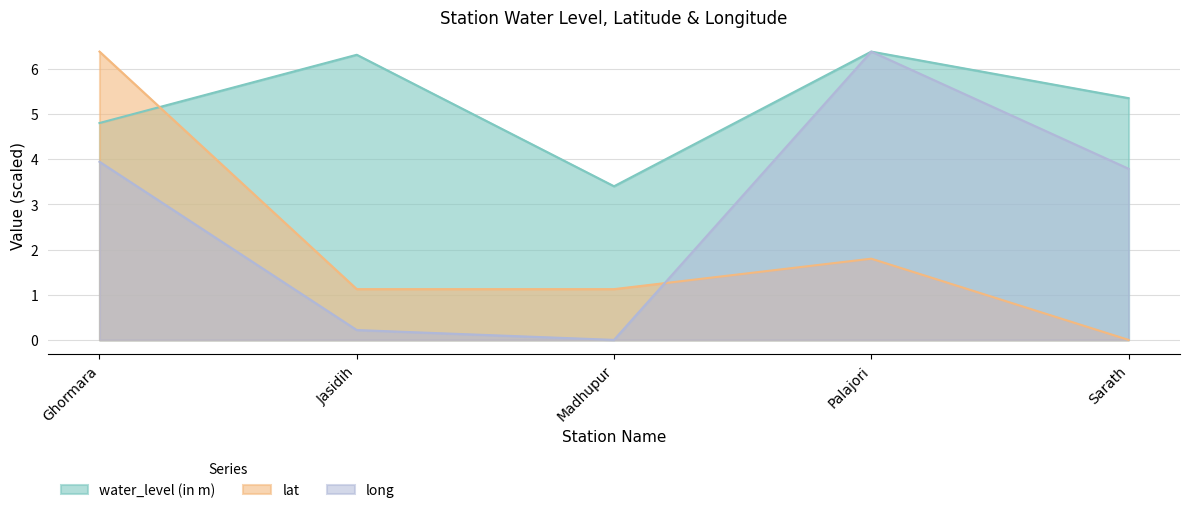

How many values in the water_level (in m) series exceed 5?

3